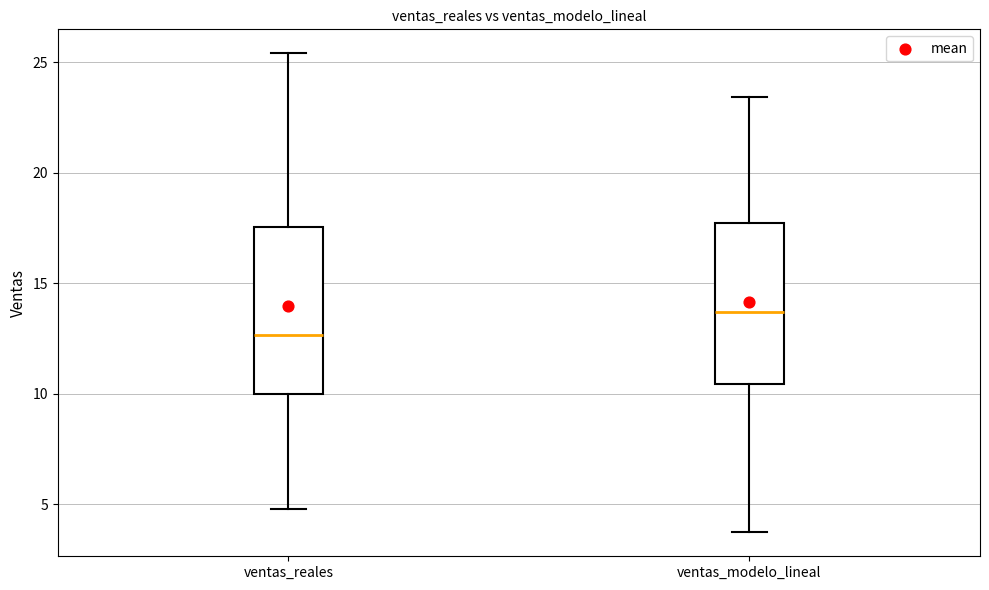

Where is the upper edge of the box for ventas_reales on the y-axis? The values are not printed on the chart, so give them approximately, as read against the axis.

17.5